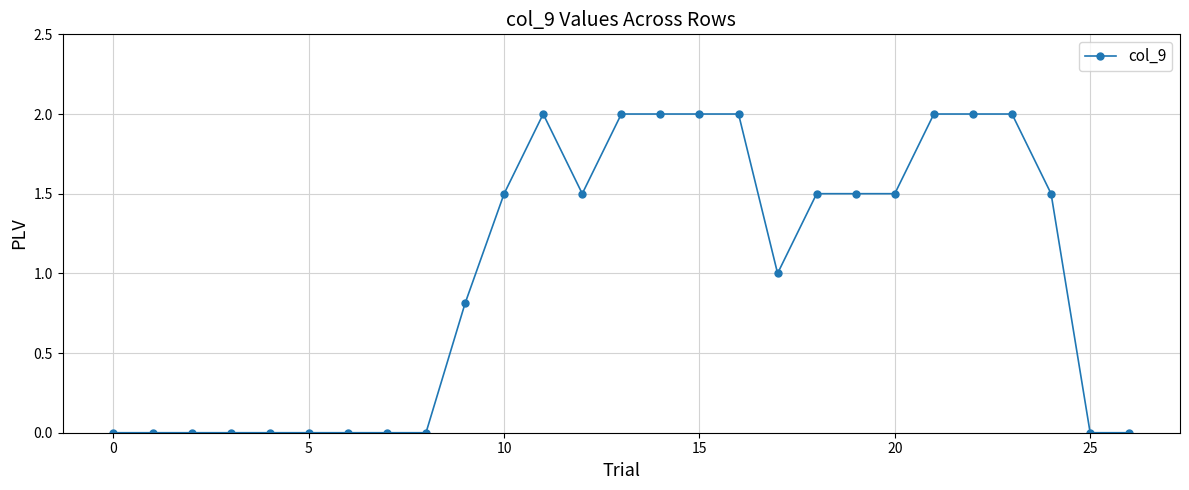

What is the maximum value shown in the chart?

2.0